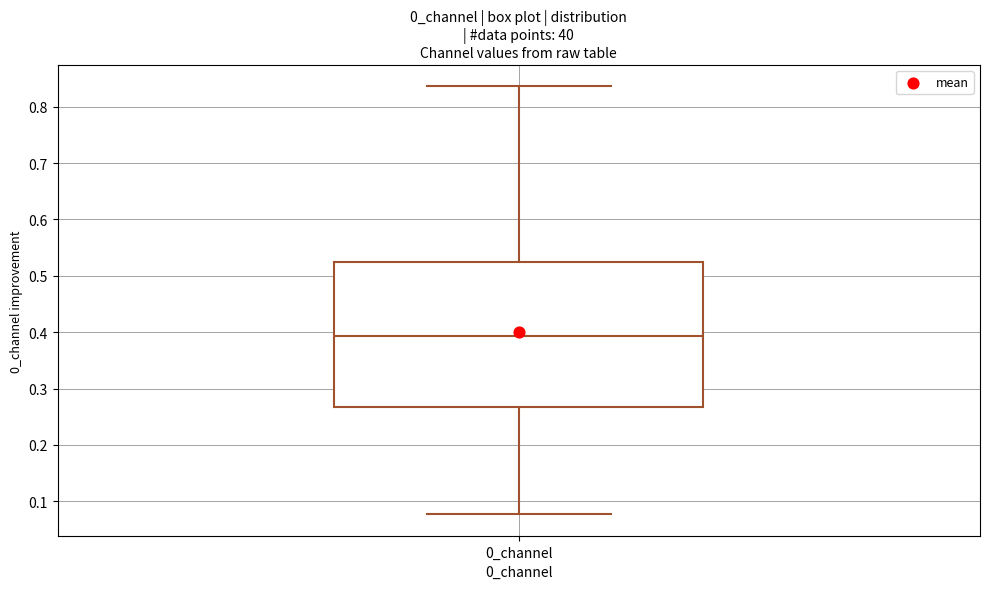

Where is the lower edge of the box for 0_channel on the y-axis? The values are not printed on the chart, so give them approximately, as read against the axis.

0.27